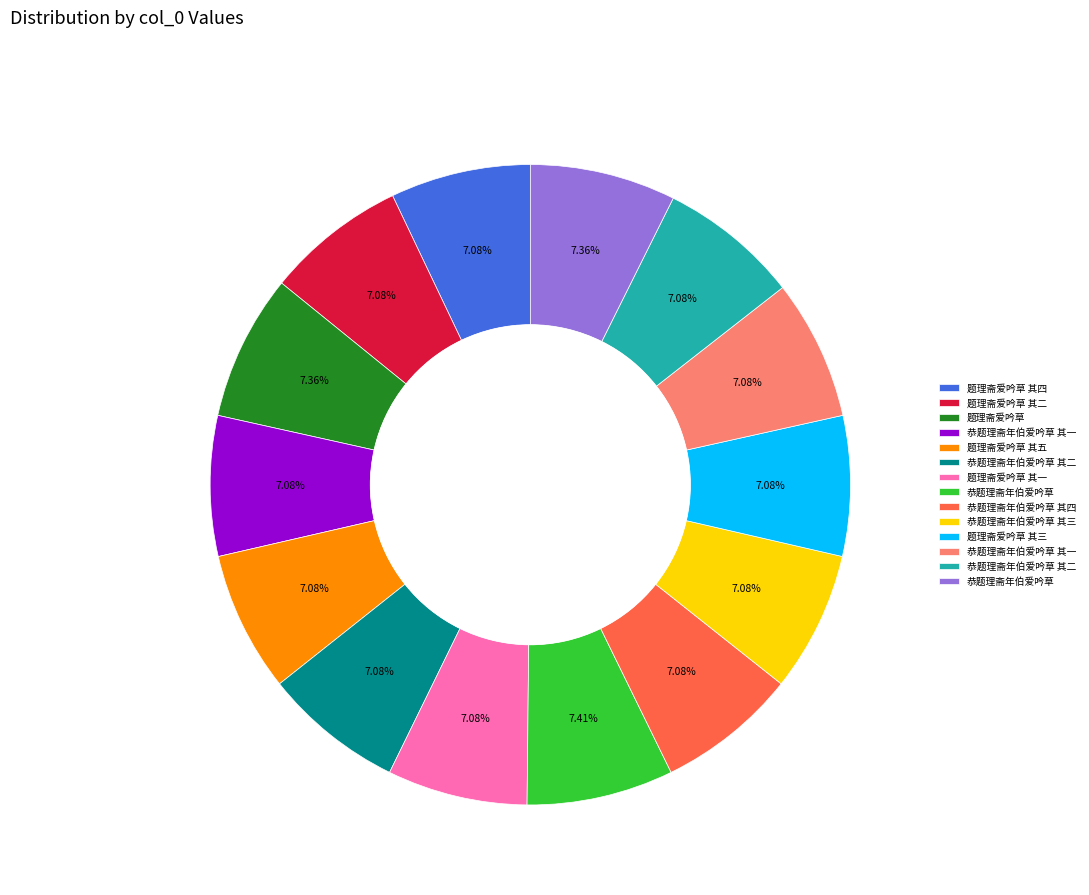

Is there a majority slice in this chart?

No